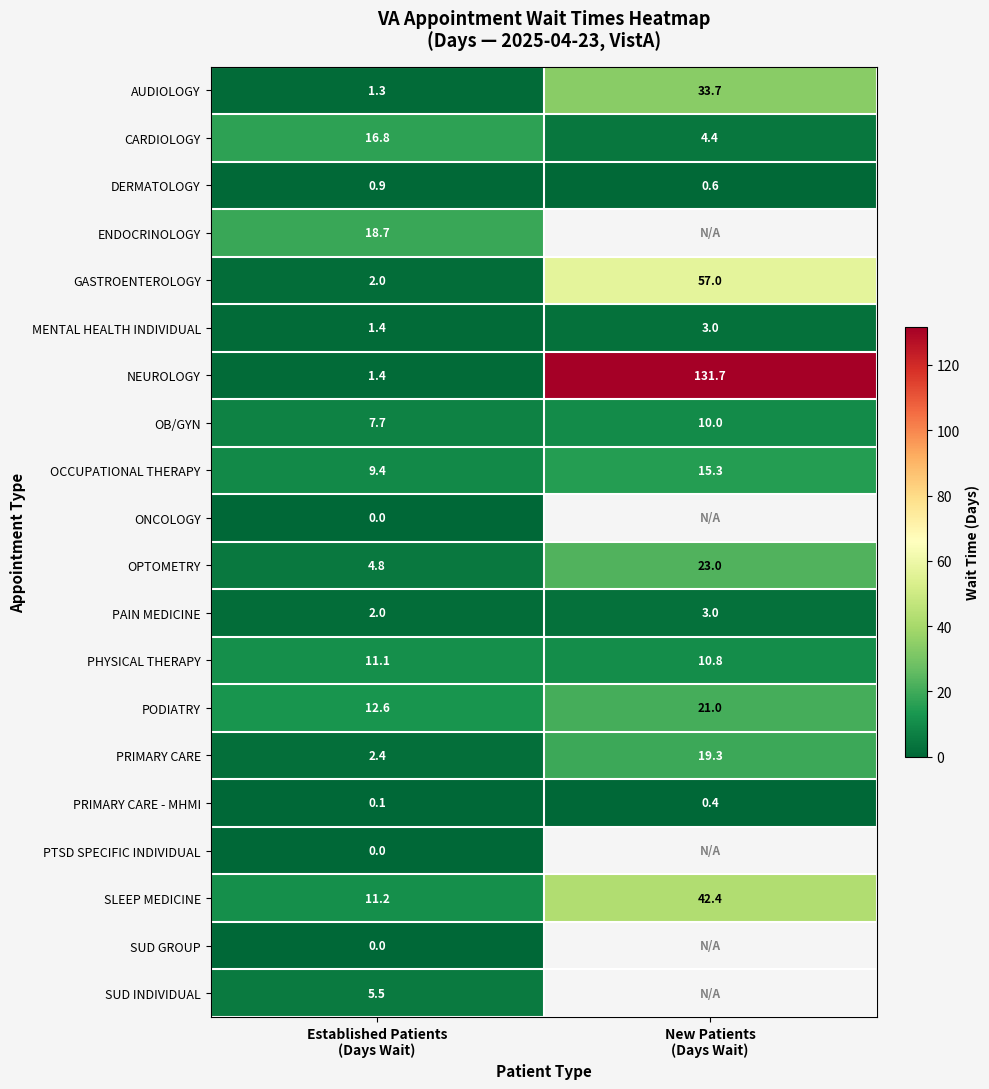

What is the difference between the maximum and minimum values in the AUDIOLOGY series?

32.4